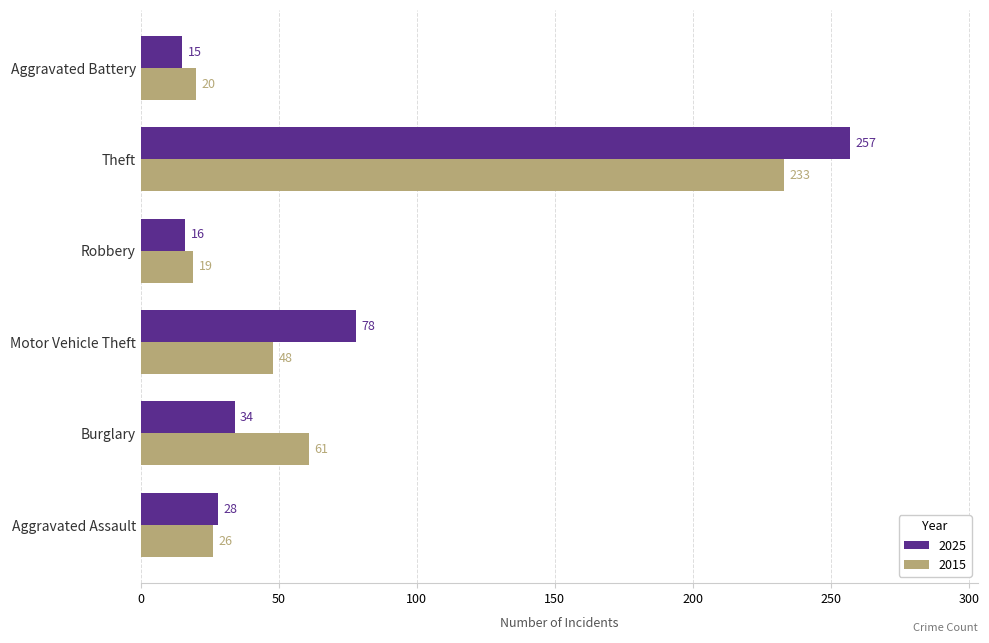

The 2025 series shows 28 at Aggravated Assault. True or false?

True